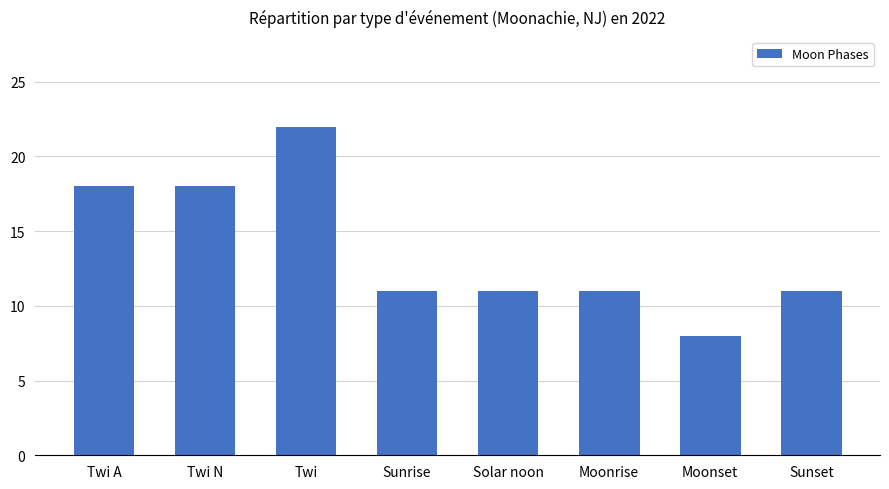

True or false: the data shows 11 at Sunset.

True